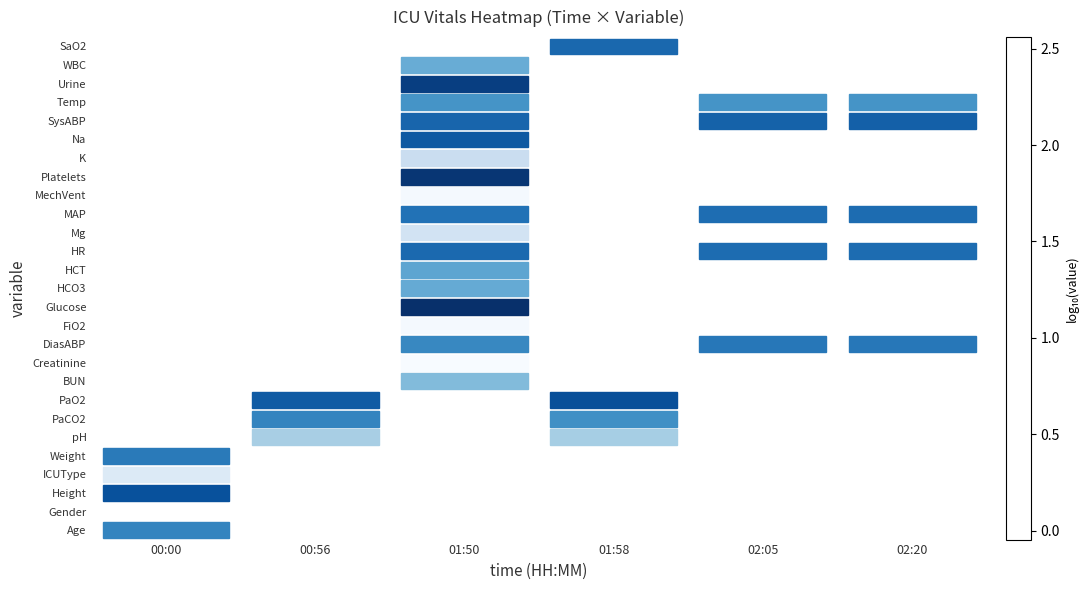

How many values in the SaO2 series exceed 1?

1